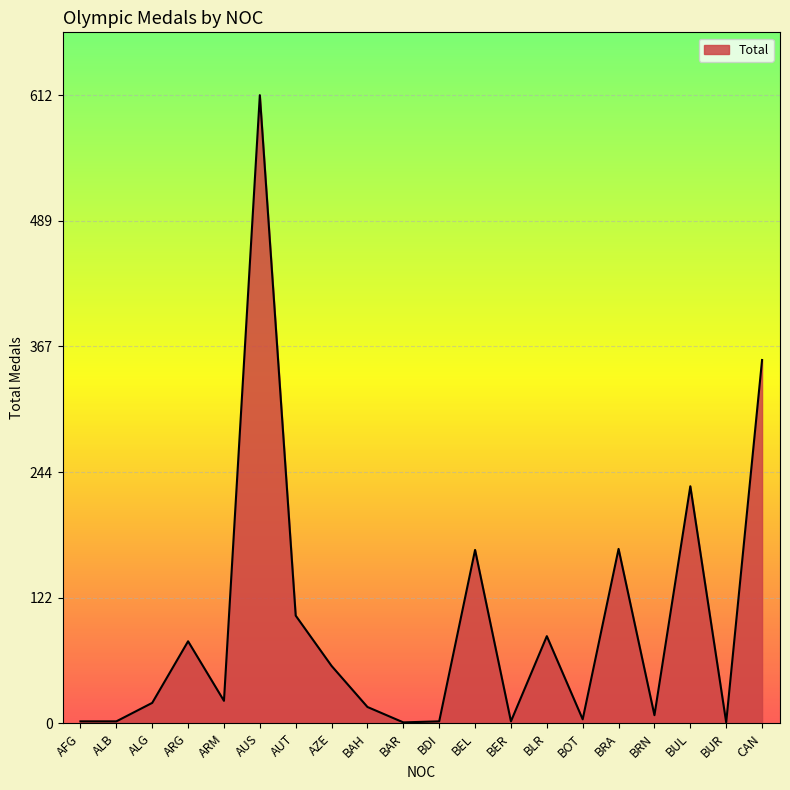

Between CAN and ARG, which is larger?

CAN